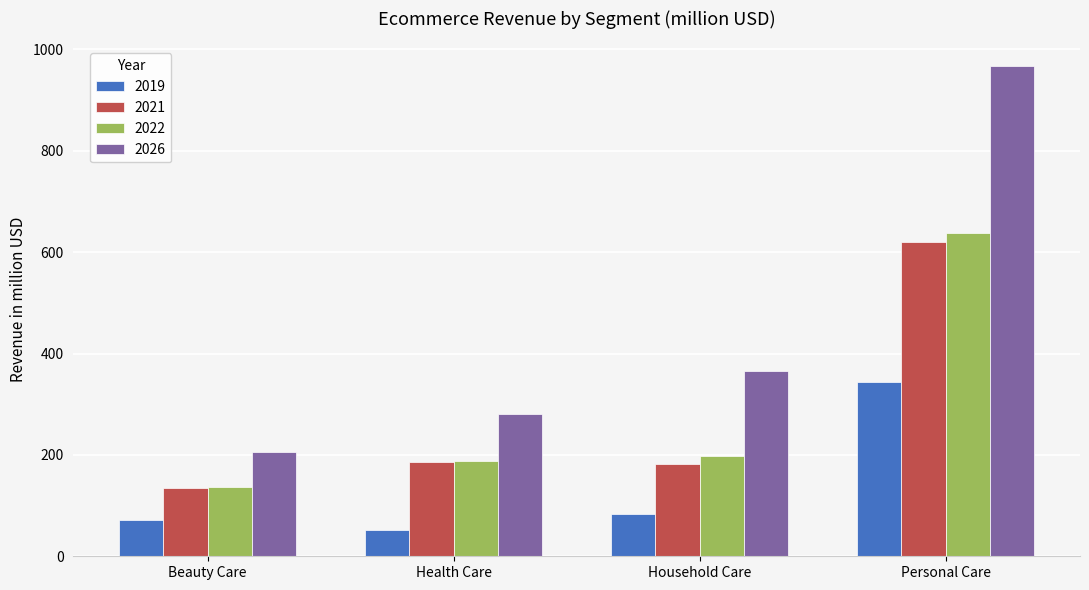

At which label is 2026 closest to 586?

Household Care